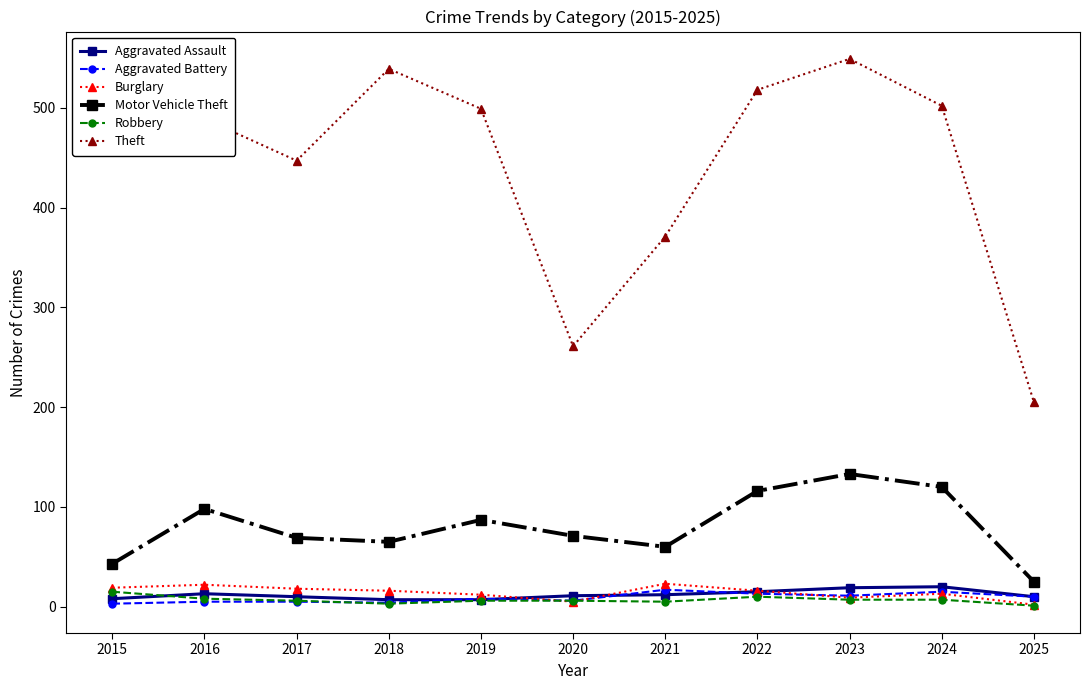

What is the value of the Aggravated Assault point at the 5th from the left?

7